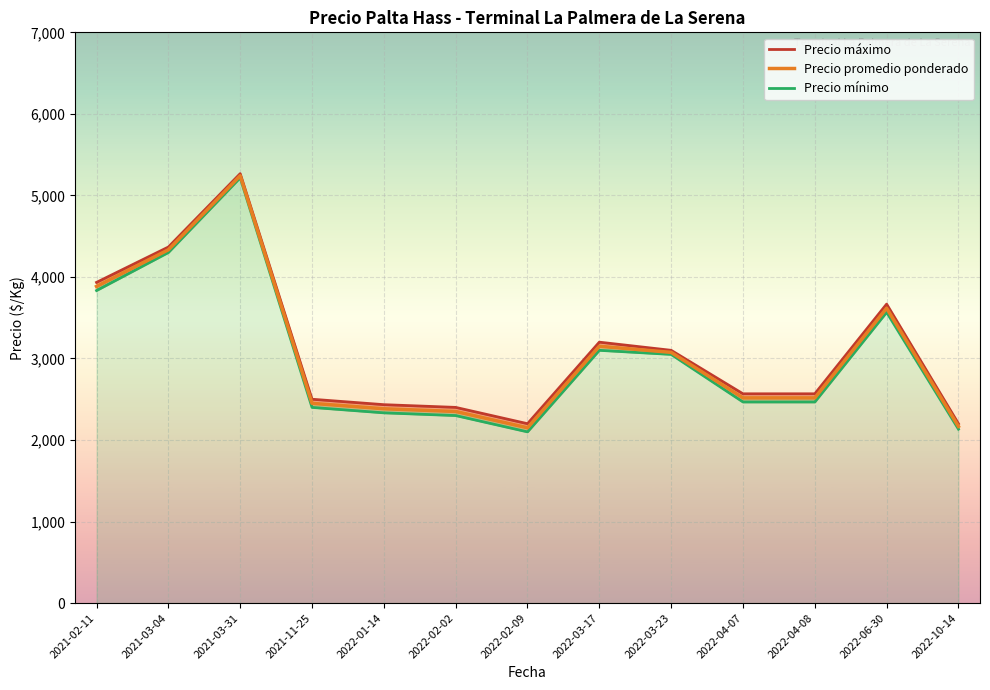

True or false: Precio mínimo and Precio máximo cross at least once.

False